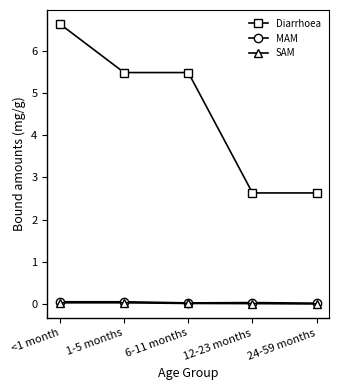

Which series has the largest total across all categories?

Diarrhoea